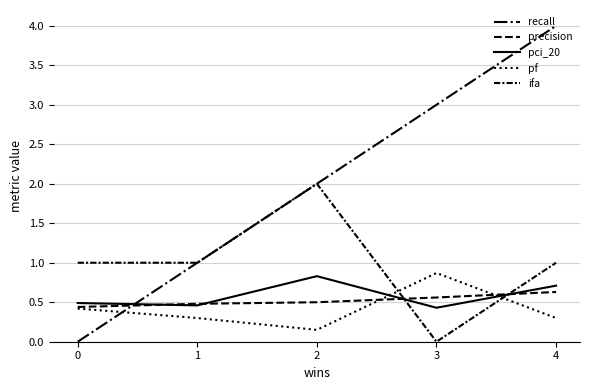

Where is the first local maximum for ifa?

2